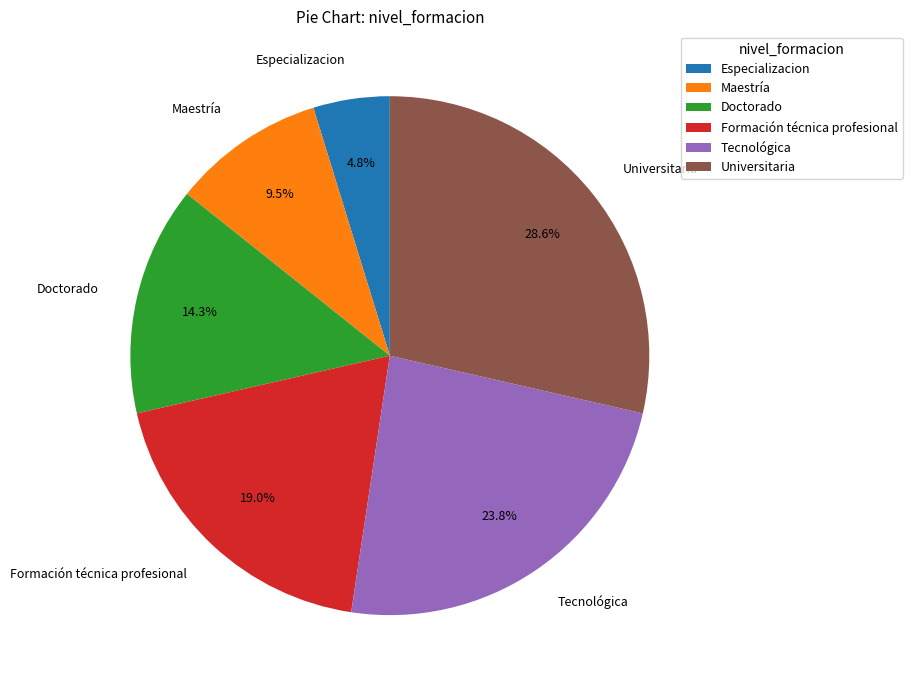

How many segments does this pie chart have?

6